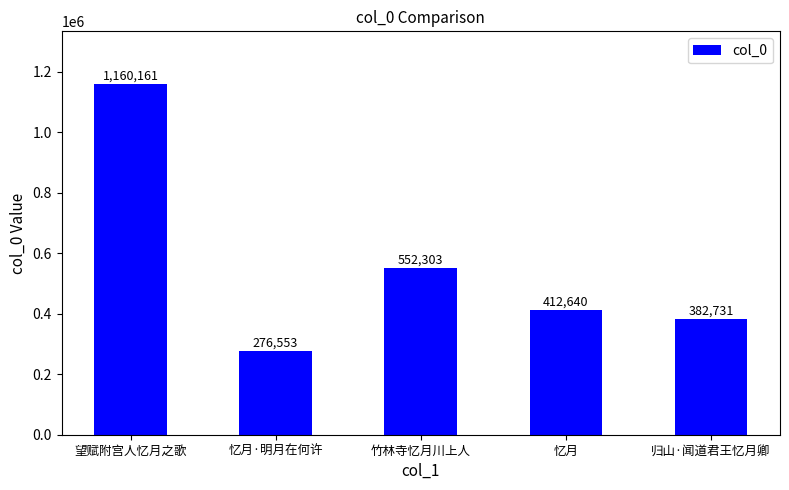

Is it true that the value at 归山·闻道君王忆月卿 is 247527?

False